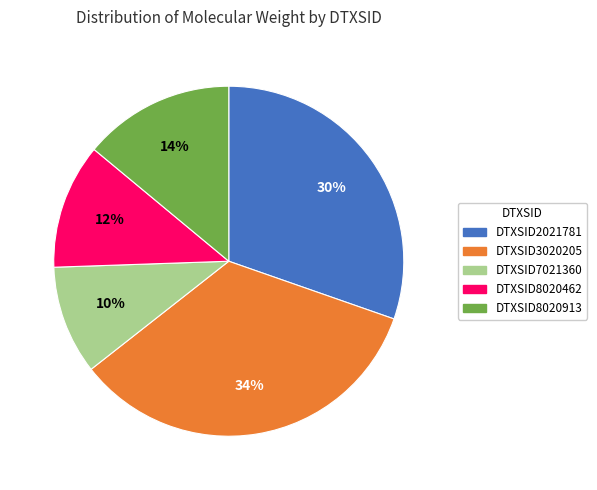

Does any single category account for the majority?

No